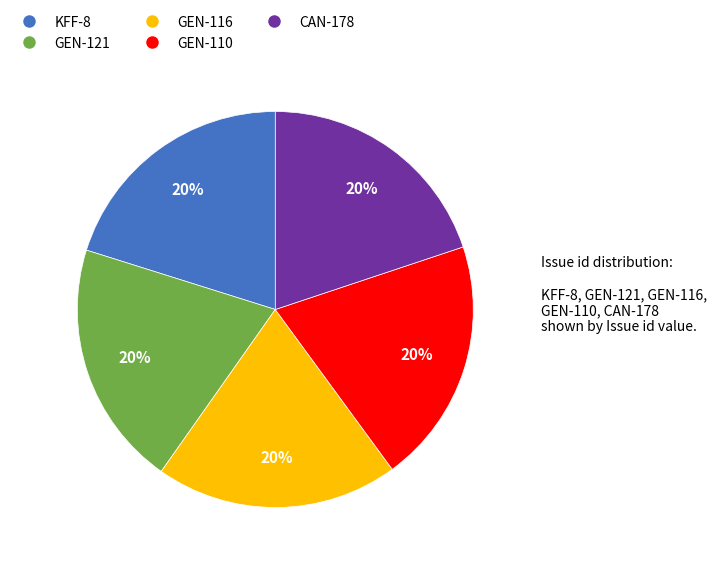

What percentage is the GEN-110 slice, to the nearest percent?

20%